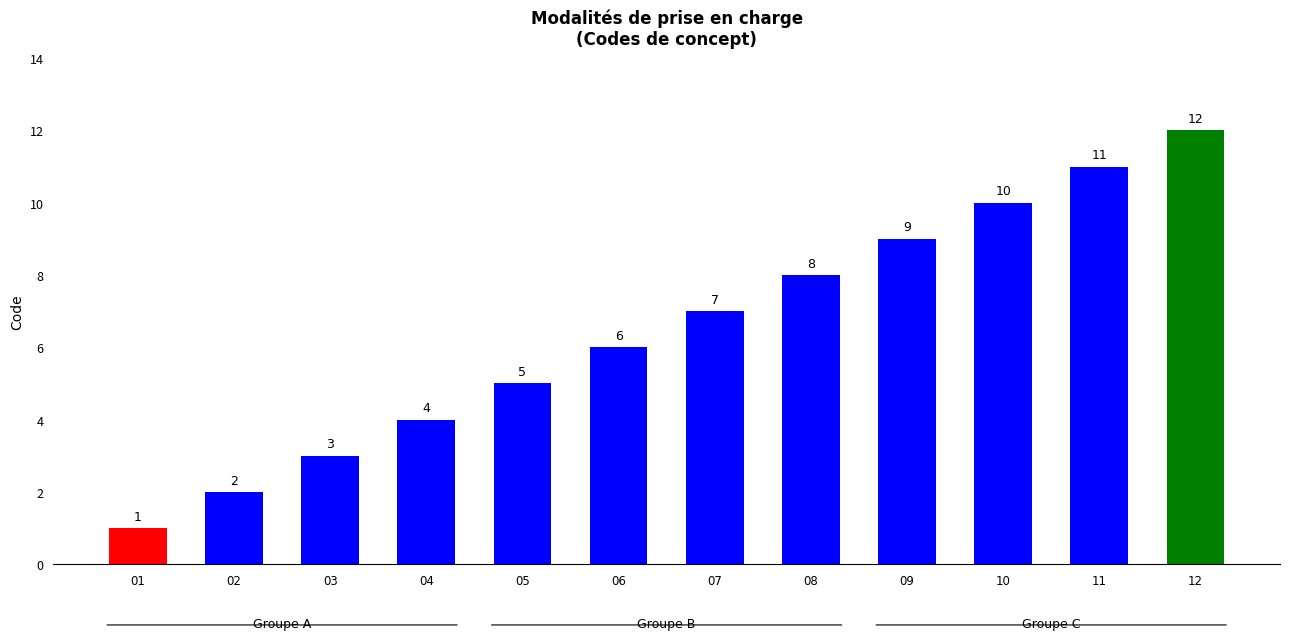

Does the chart contain stacked bars?

No